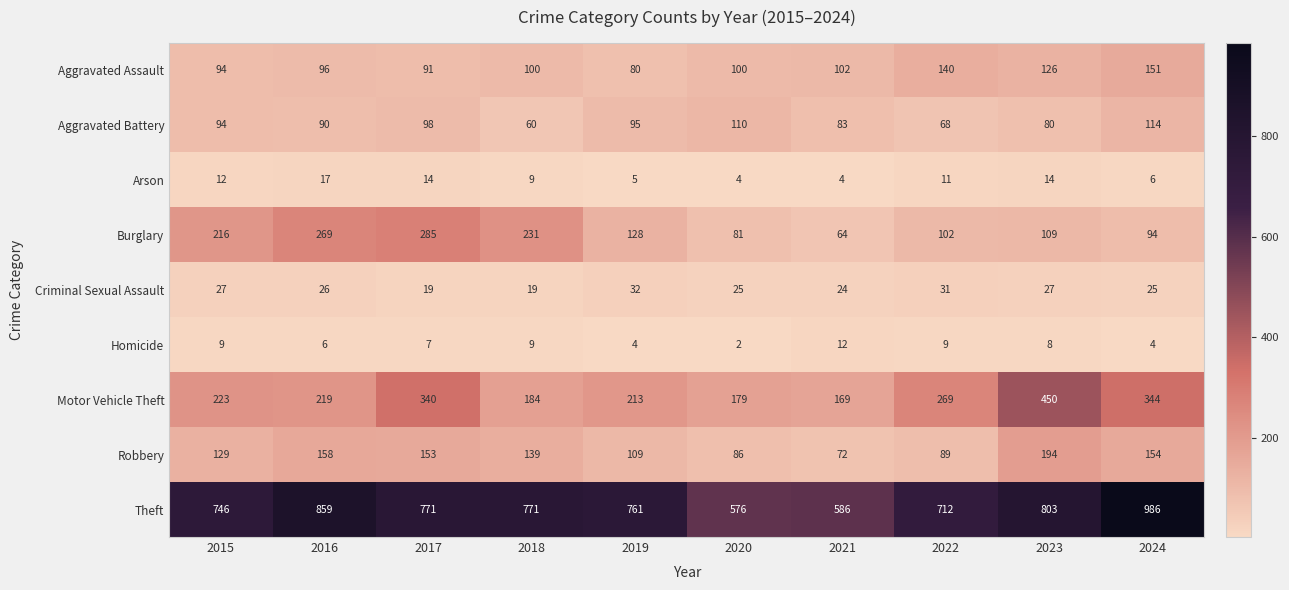

List the series in order of their peak value, lowest first.

Homicide, Arson, Criminal Sexual Assault, Aggravated Battery, Aggravated Assault, Robbery, Burglary, Motor Vehicle Theft, Theft